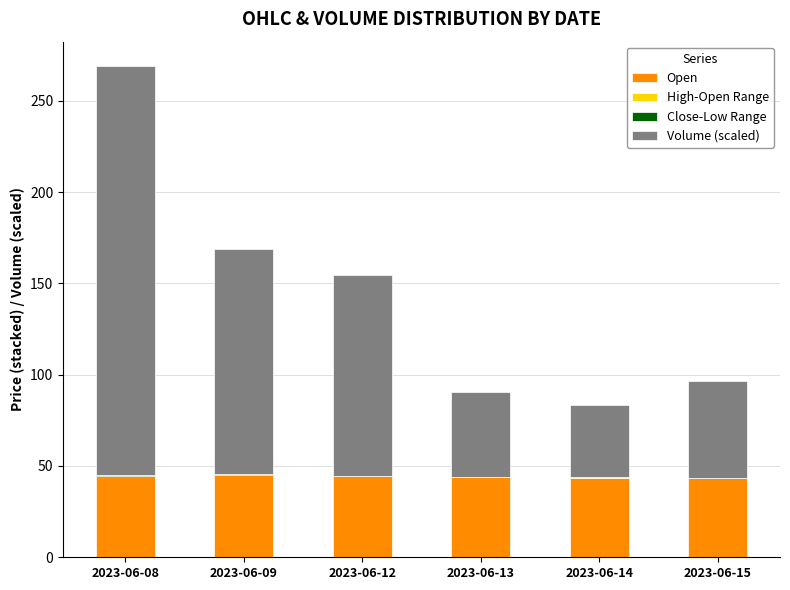

The Open series shows 71.7 at 2023-06-13. True or false?

False